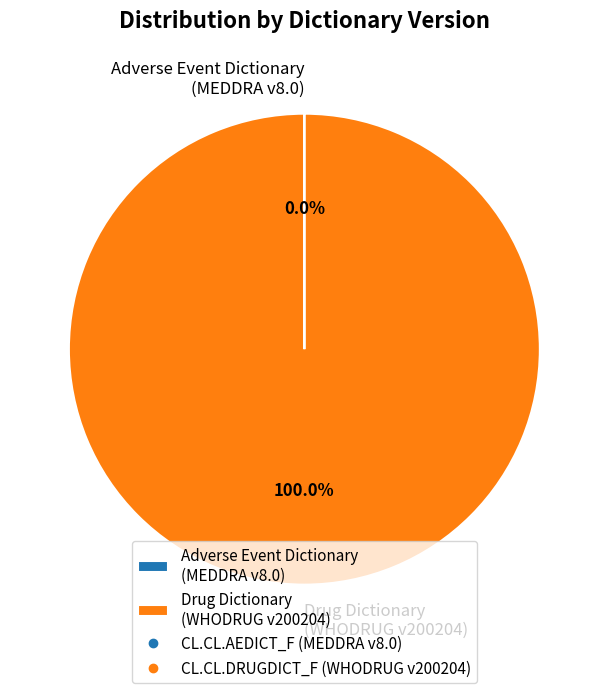

Which category has the biggest portion of the pie?

Drug Dictionary (WHODRUG v200204)